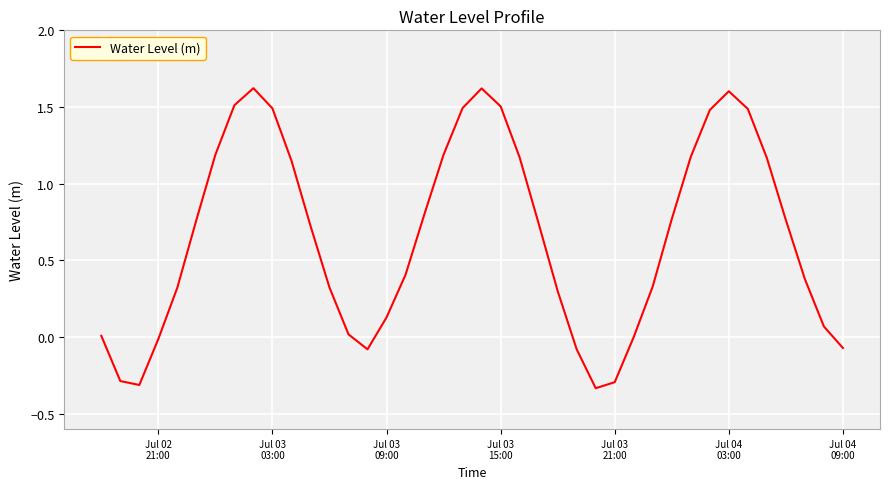

What is the maximum value shown in the chart?

1.6